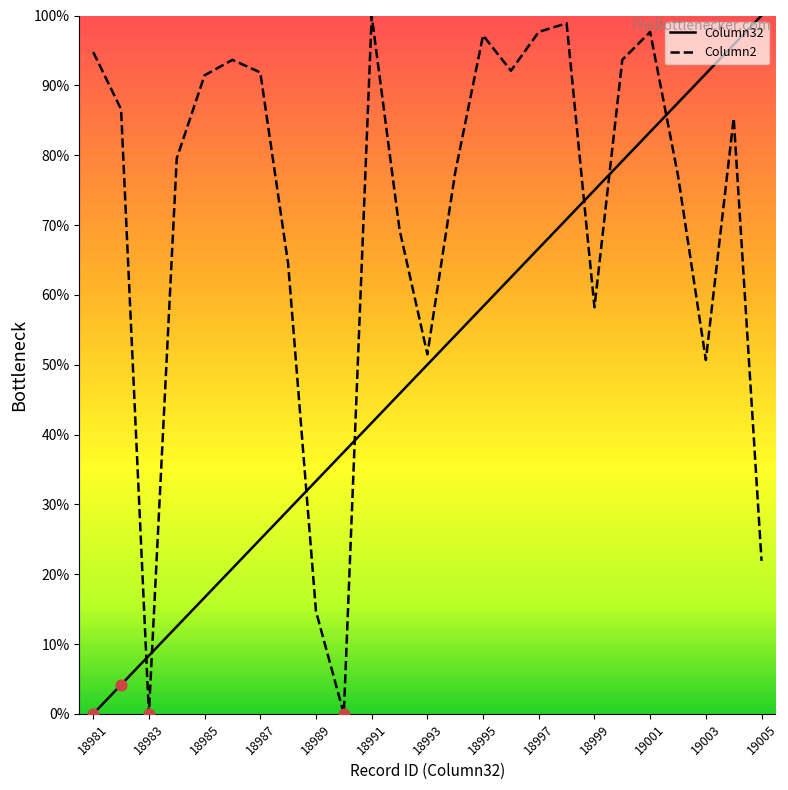

True or false: Column2 and Column32 cross at least once.

True